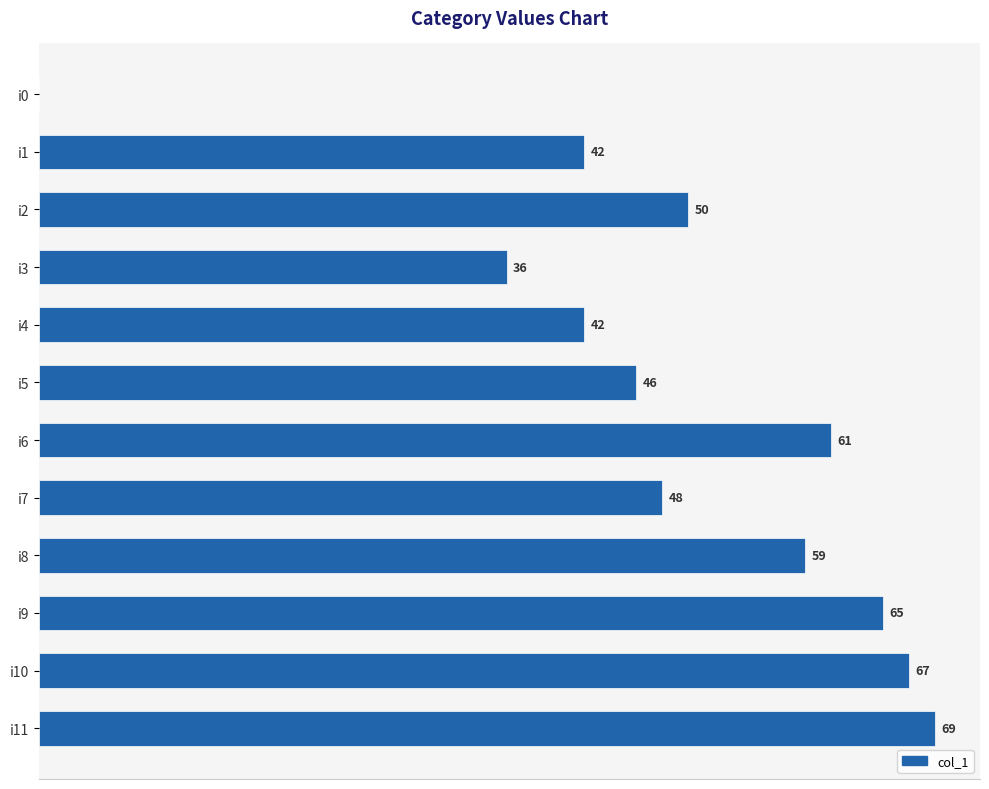

Which category has the highest value across all series?

i11